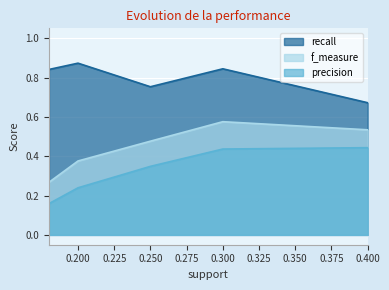

What is the difference between the highest and lowest values at 0.2?

0.6